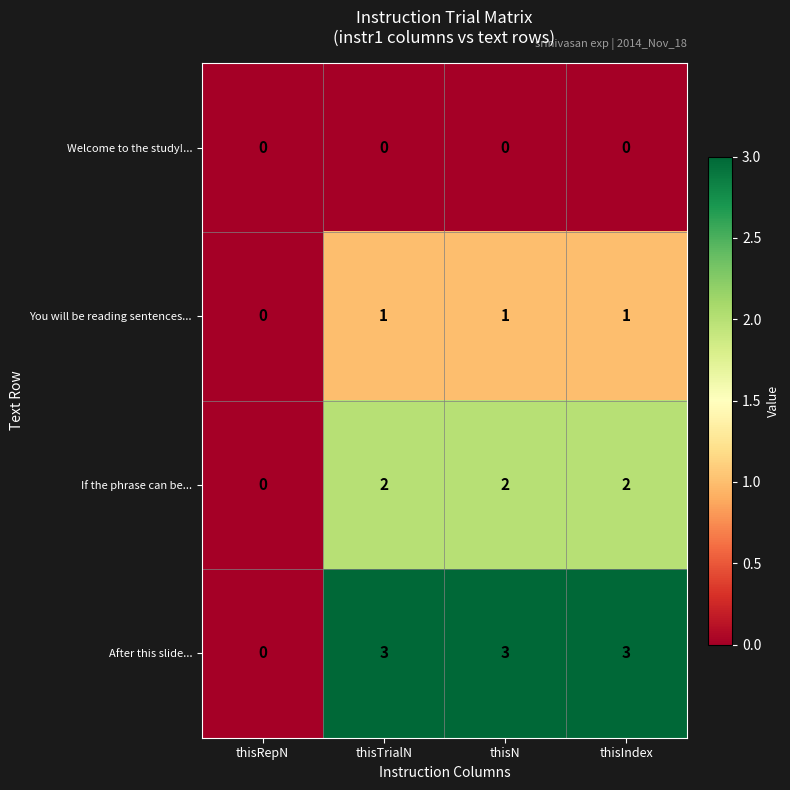

Which series has the largest range (max minus min)?

After this slide...